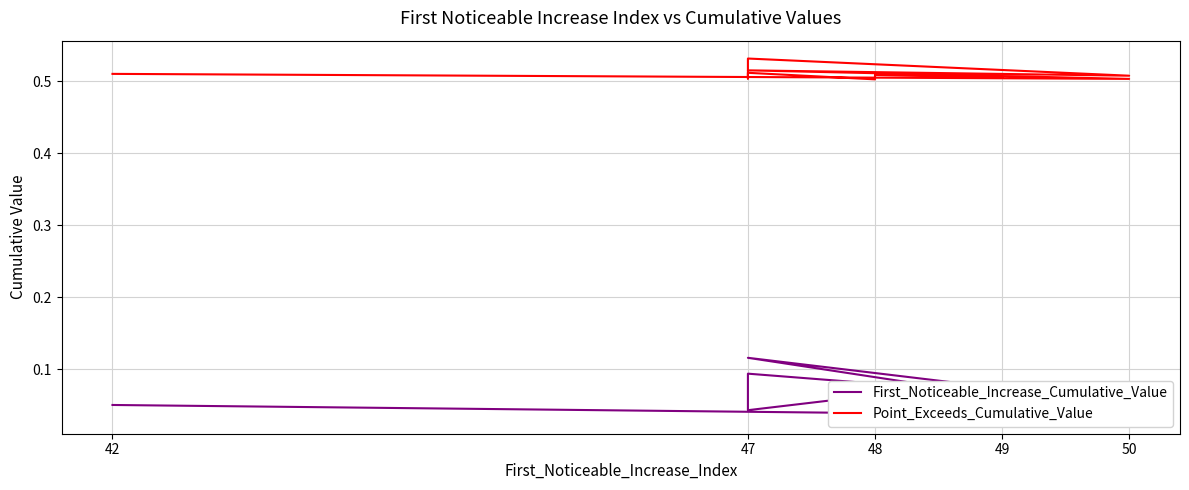

At which category is the sum across all series the highest?

47